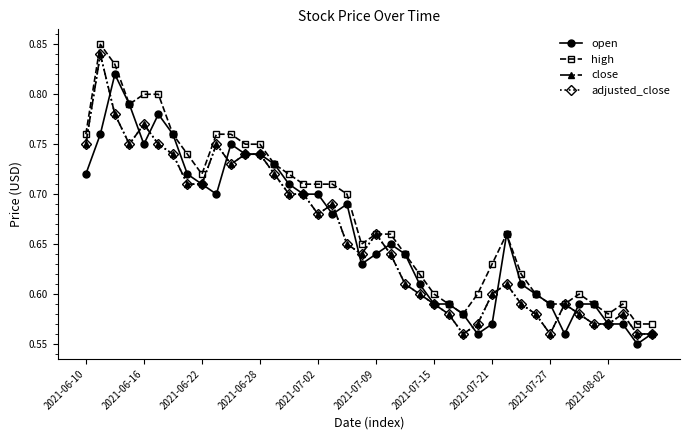

True or false: adjusted_close has more than 0 interior local peaks.

True